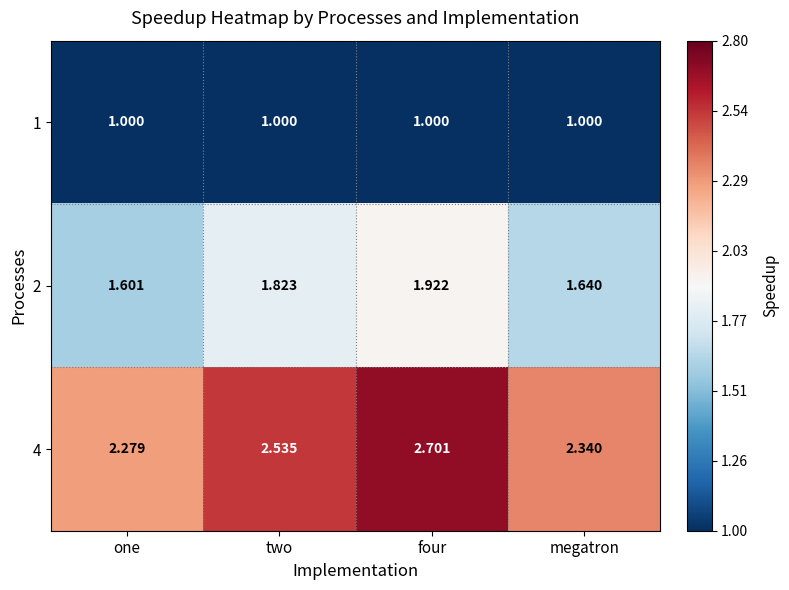

At which category is the sum across all series the highest?

four